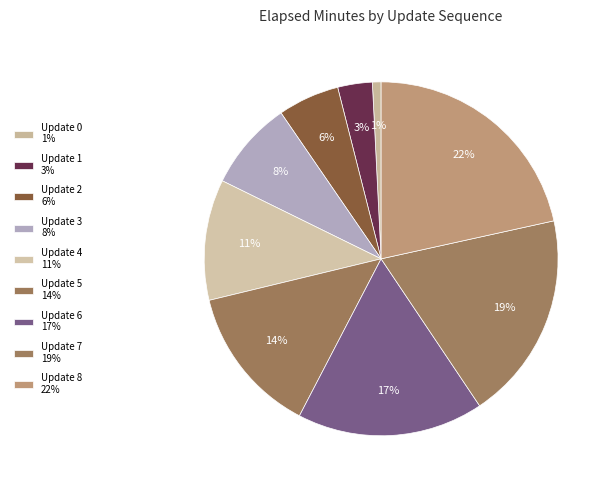

How many segments does this pie chart have?

9